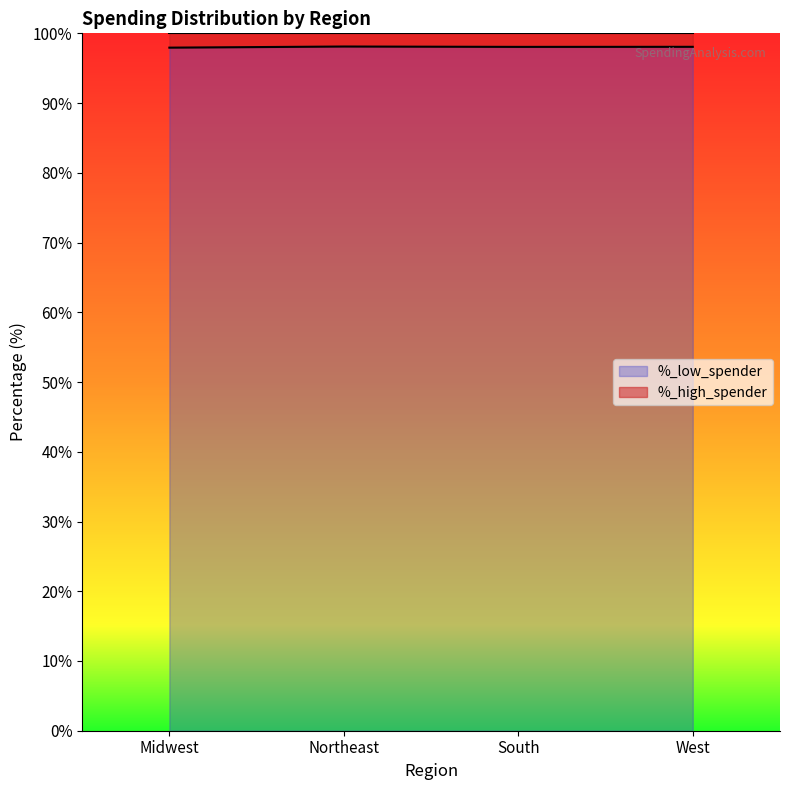

How many interior local valleys (lower than both neighbors) does the data have?

1